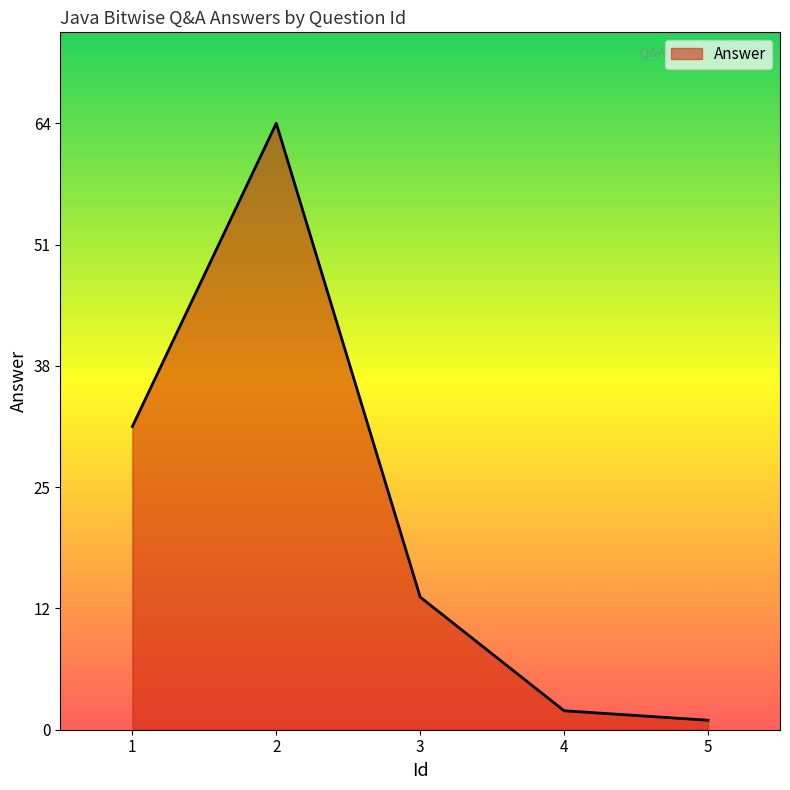

At which label is the value closest to 32?

1